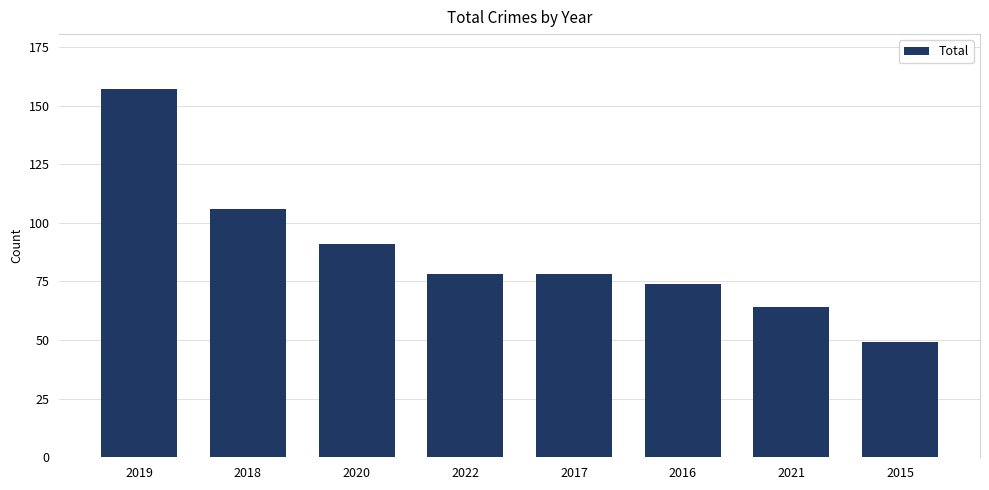

What is the greatest value displayed?

157